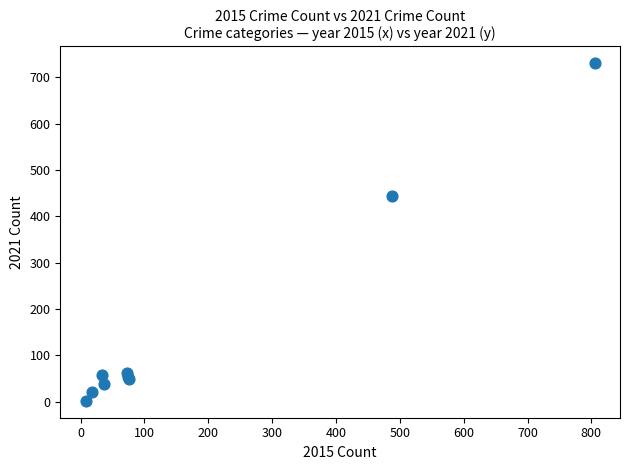

What Y value in the scatter plot is closest to 366?

443